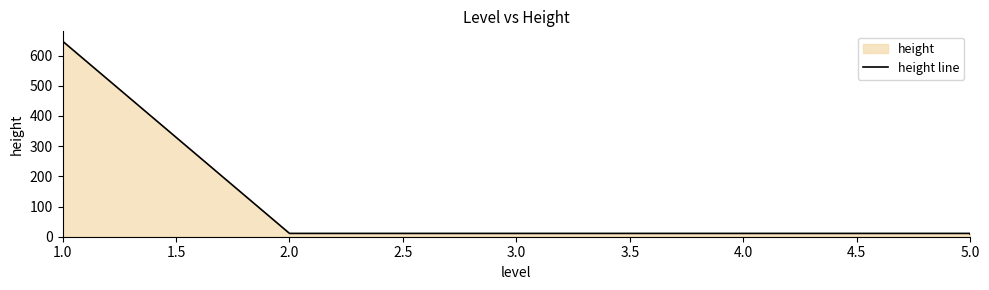

How many data points are less than 11?

1